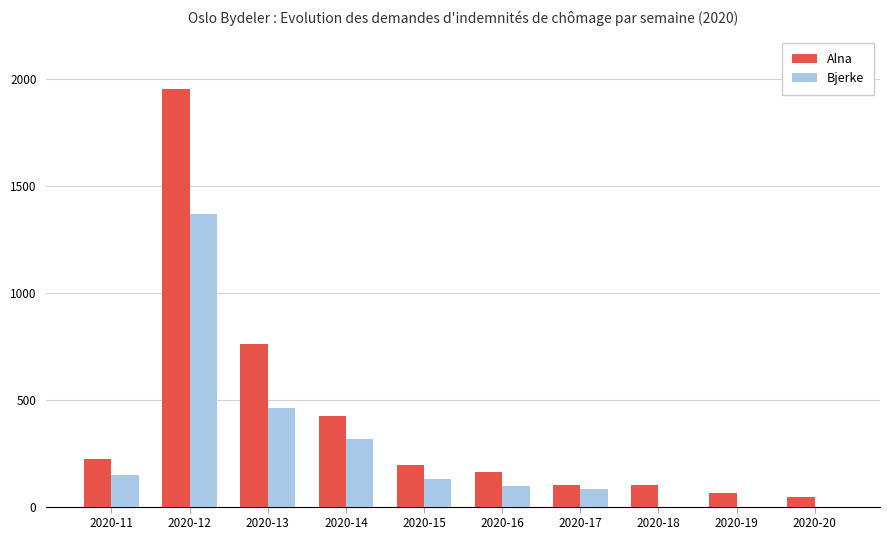

How many groups of bars are there?

10